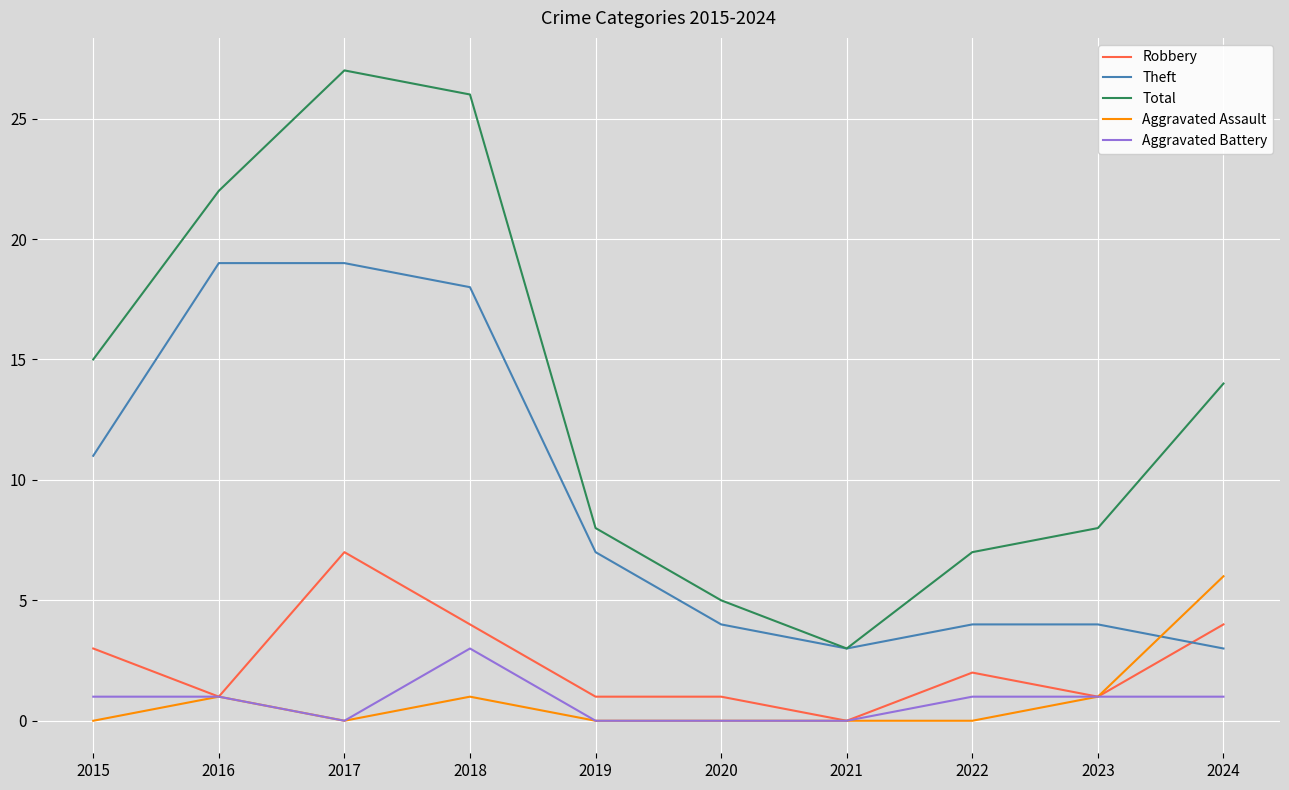

Does the chart have visible grid lines?

Yes